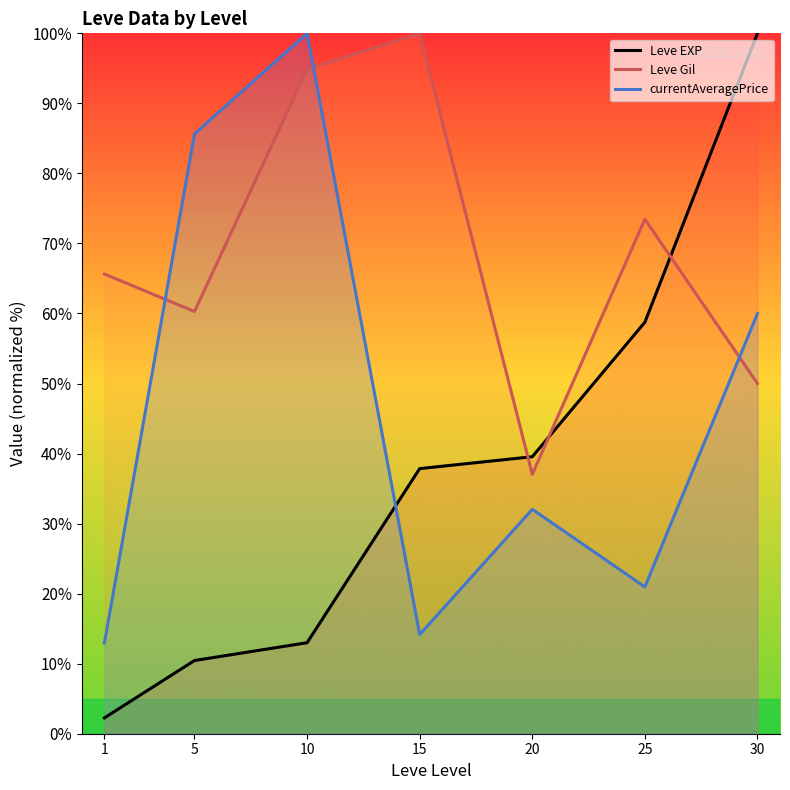

In Leve Gil, how many points are lower than both neighbors (excluding endpoints)?

2